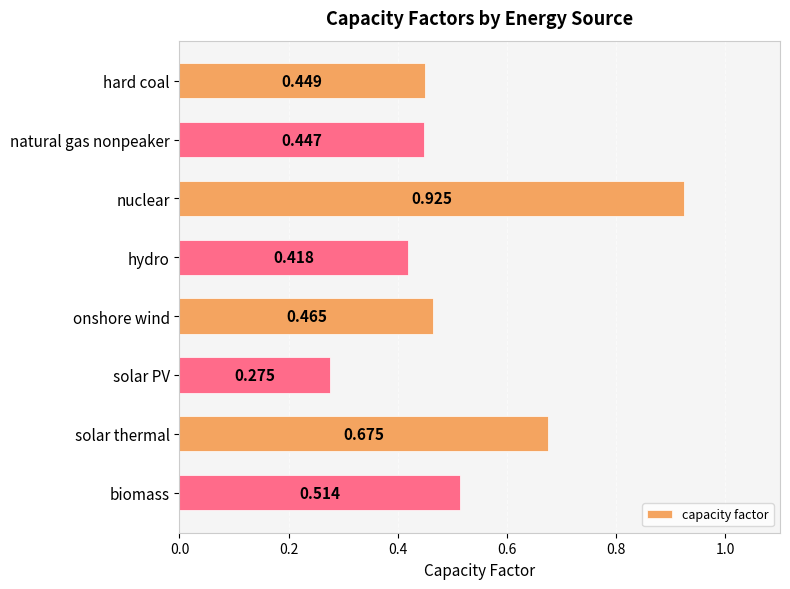

Between solar thermal and hard coal, which is larger?

solar thermal